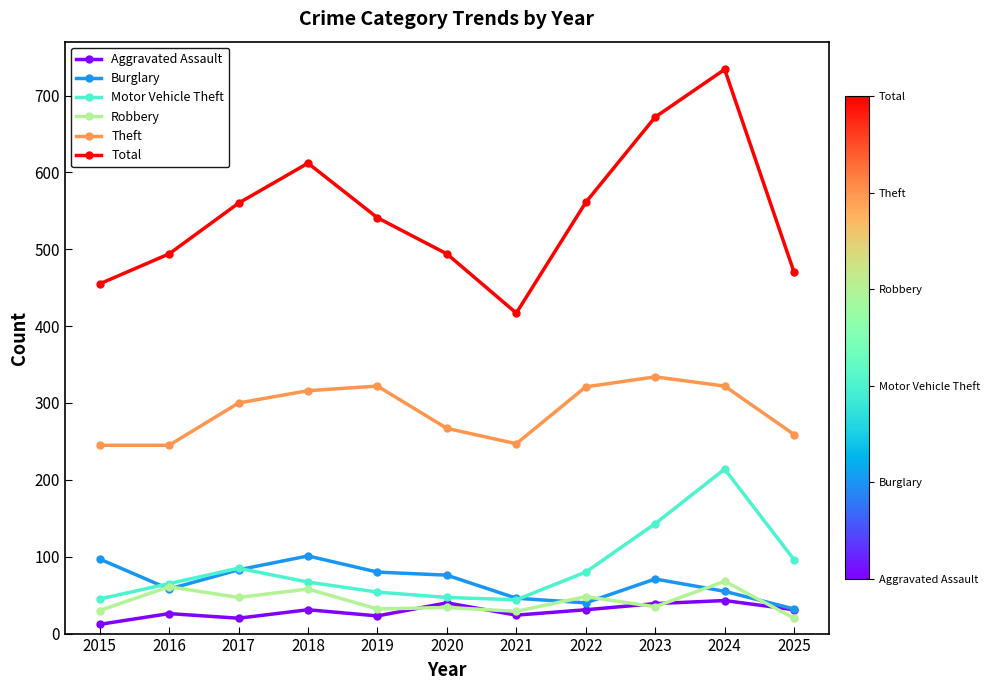

Where is the first local maximum for Burglary?

2018